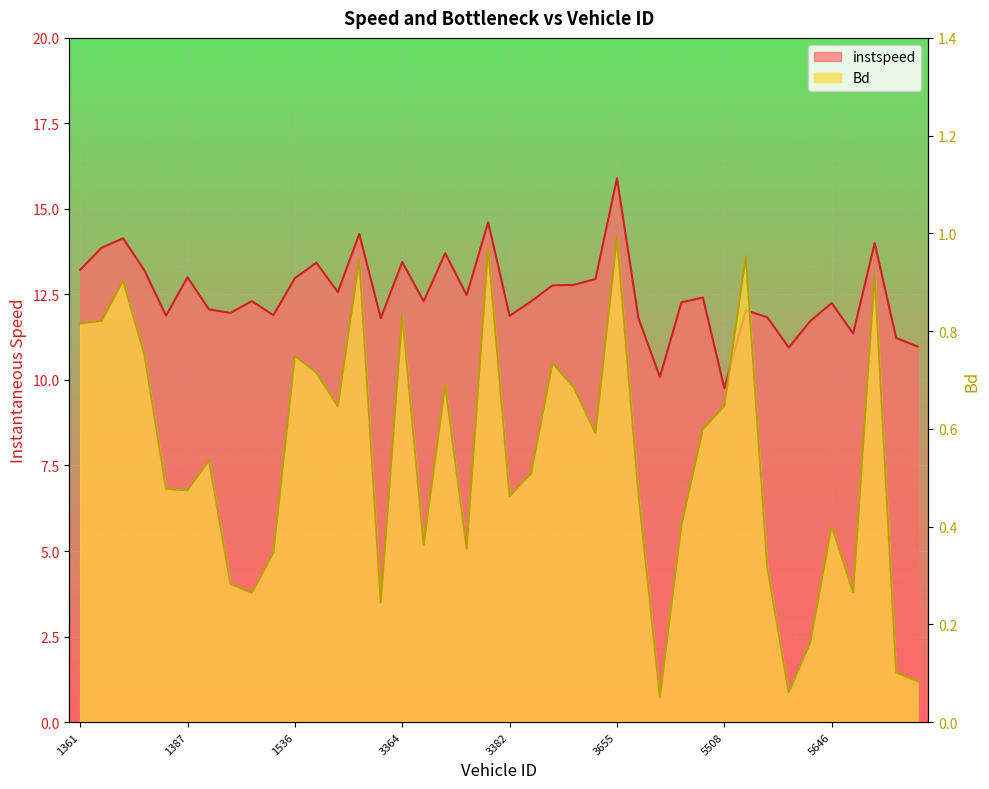

True or false: Bd and instspeed cross at least once.

False